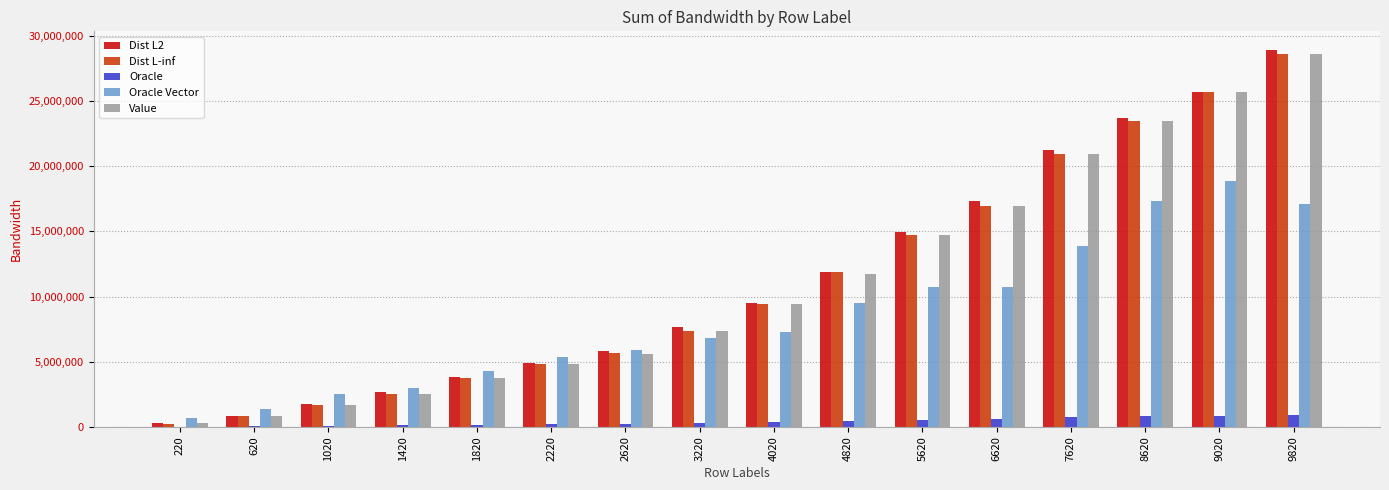

At which category is the sum across all series the highest?

9820